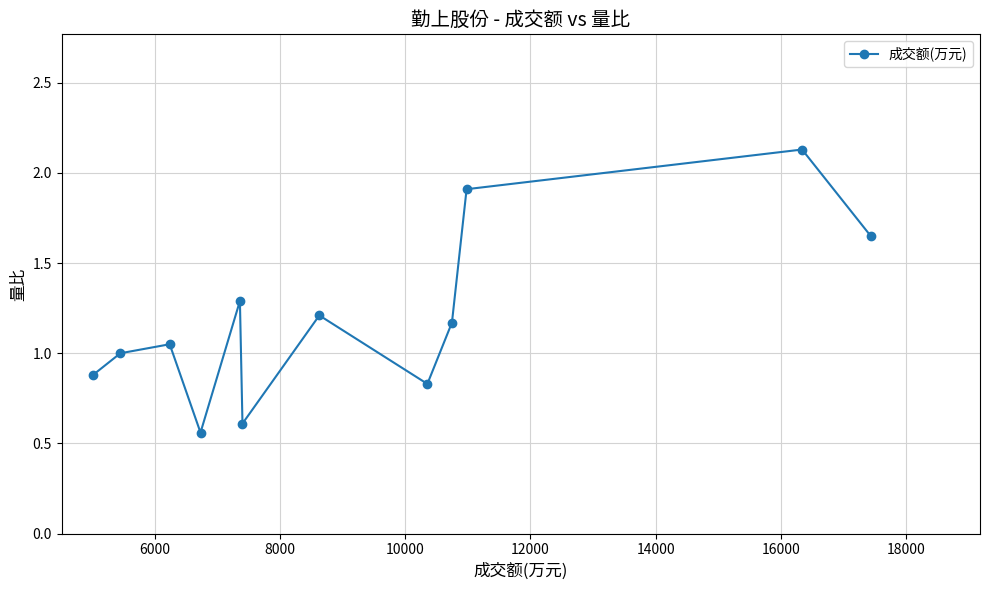

What is the difference between the maximum and second lowest values?

1.5